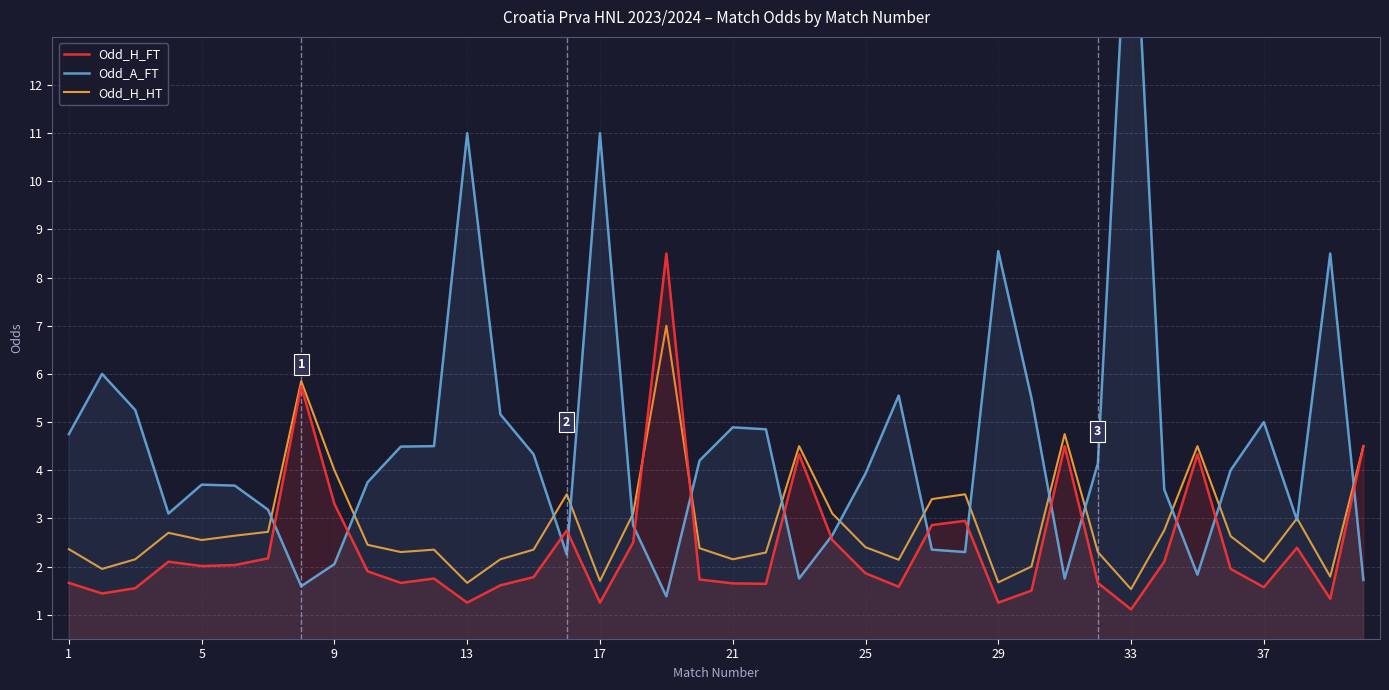

True or false: Odd_H_FT has a value of 1.2 at 13.

True